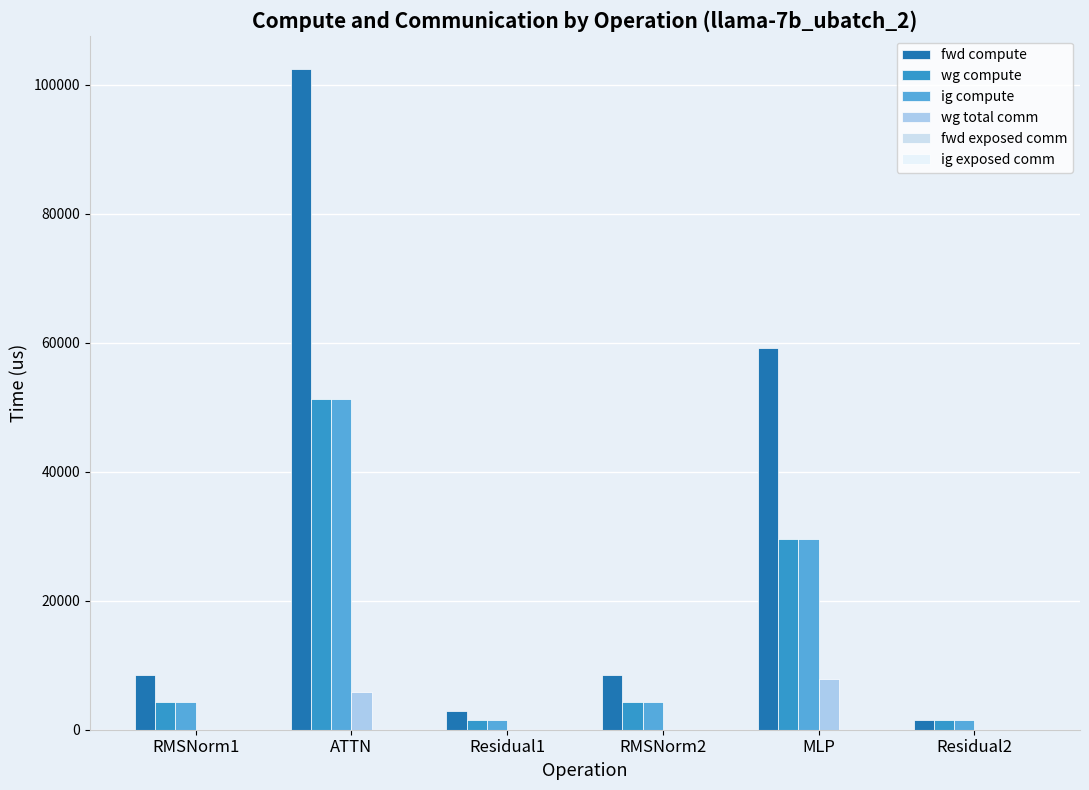

Reading right to left, what are all the values shown in this chart?

fwd compute: 1476.5	59124.1	8498.3	2953.0	102474.0	8498.3
wg compute: 1476.5	29562.1	4249.2	1476.5	51237.0	4249.2
ig compute: 1476.5	29562.1	4249.2	1476.5	51237.0	4249.2
wg total comm: 0.0	7851.5	0.0	0.0	5855.3	0.0
fwd exposed comm: 0.0	0.0	0.0	0.0	0.0	0.0
ig exposed comm: 0.0	0.0	0.0	0.0	0.0	0.0